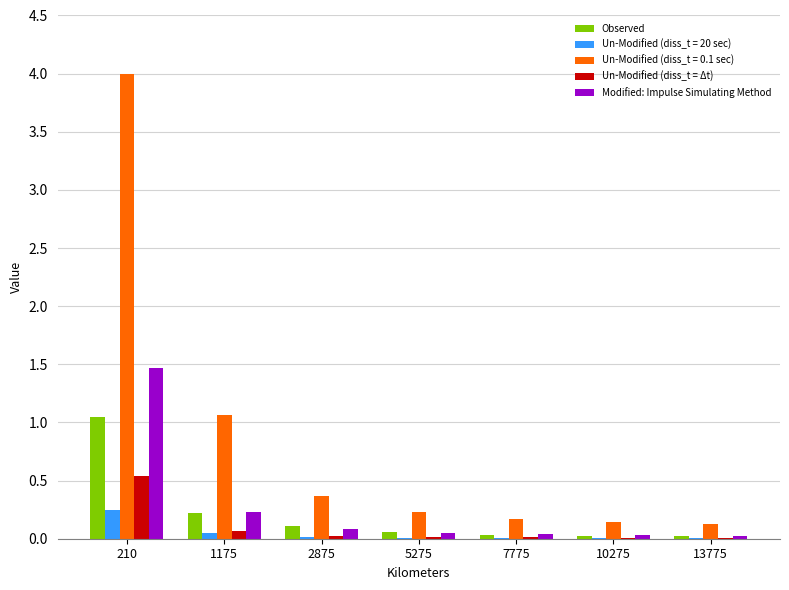

What is the sum of all Modified: Impulse Simulating Method values?

1.9